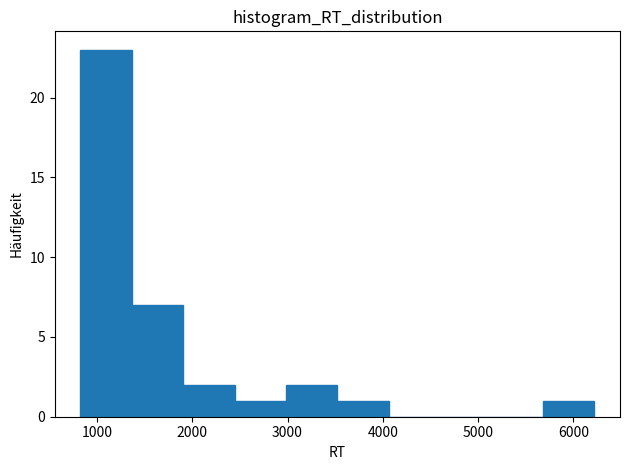

Reading left to right, list every bar in this chart as the range it spans on the x-axis followed by its height. Neither the bar edges nor the heights are printed on the chart, so give them approximately, as read against the axes.

800 to 1400: 23
1400 to 1900: 7
1900 to 2400: 2
2400 to 3000: 1
3000 to 3500: 2
3500 to 4100: 1
4100 to 4600: 0
4600 to 5100: 0
5100 to 5700: 0
5700 to 6200: 1